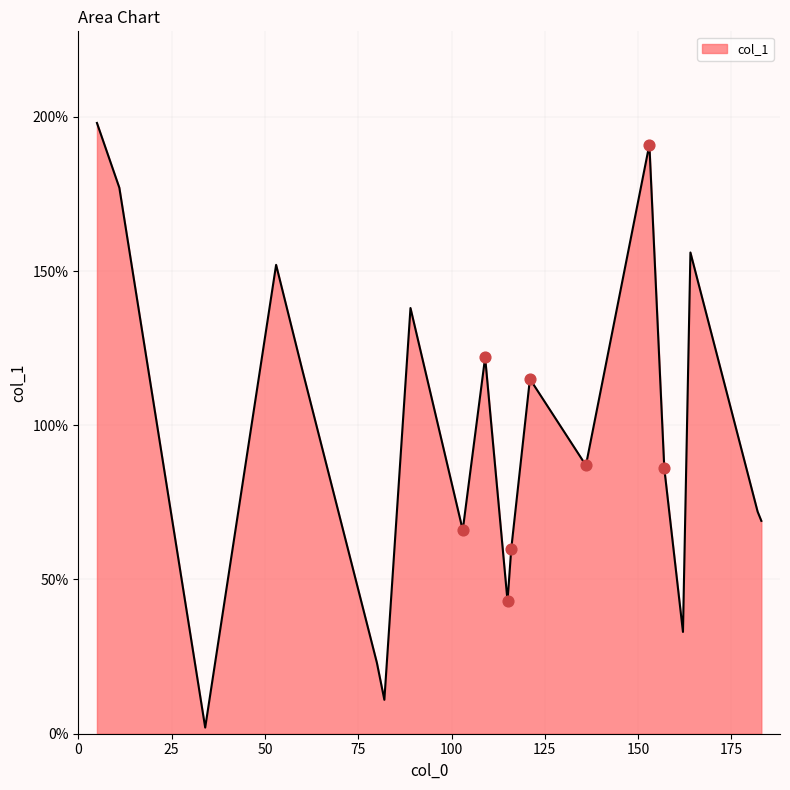

How many lines are shown in the chart?

1